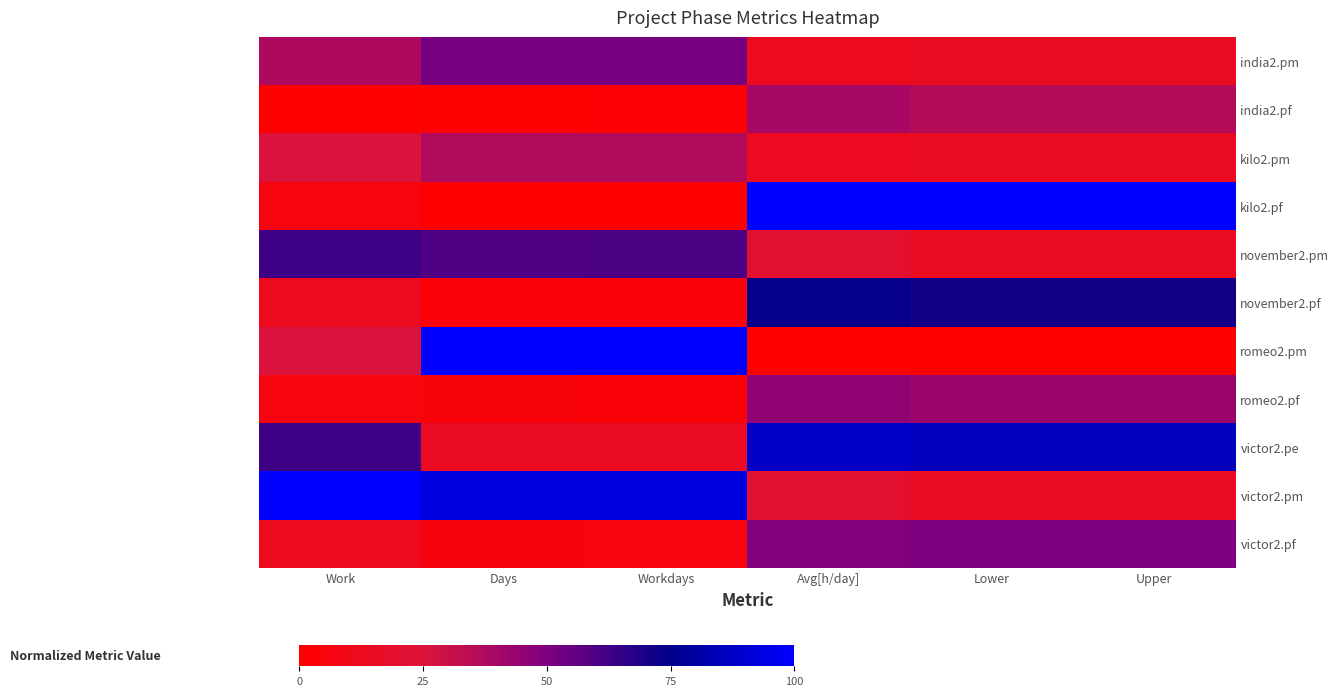

Reading right to left, transcribe all the data shown in this chart.

india2.pm: Upper=14.3	Lower=14.3	Avg[h/day]=13.0	Workdays=51.6	Days=51.9	Work=37.5
india2.pf: Upper=35.7	Lower=35.7	Avg[h/day]=39.7	Workdays=2.1	Days=1.5	Work=0.0
kilo2.pm: Upper=14.3	Lower=14.3	Avg[h/day]=13.6	Workdays=36.8	Days=37.0	Work=25.0
kilo2.pf: Upper=100.0	Lower=100.0	Avg[h/day]=100.0	Workdays=0.0	Days=0.0	Work=6.2
november2.pm: Upper=14.3	Lower=14.3	Avg[h/day]=19.7	Workdays=60.0	Days=59.3	Work=62.5
november2.pf: Upper=71.4	Lower=71.4	Avg[h/day]=74.2	Workdays=3.2	Days=3.7	Work=12.5
romeo2.pm: Upper=0.0	Lower=0.0	Avg[h/day]=0.0	Workdays=100.0	Days=100.0	Work=25.0
romeo2.pf: Upper=42.9	Lower=42.9	Avg[h/day]=45.7	Workdays=4.2	Days=4.4	Work=6.2
victor2.pe: Upper=85.7	Lower=85.7	Avg[h/day]=87.8	Workdays=14.7	Days=14.8	Work=62.5
victor2.pm: Upper=14.3	Lower=14.3	Avg[h/day]=19.7	Workdays=92.6	Days=92.6	Work=100.0
victor2.pf: Upper=50.0	Lower=50.0	Avg[h/day]=49.3	Workdays=6.3	Days=5.9	Work=12.5